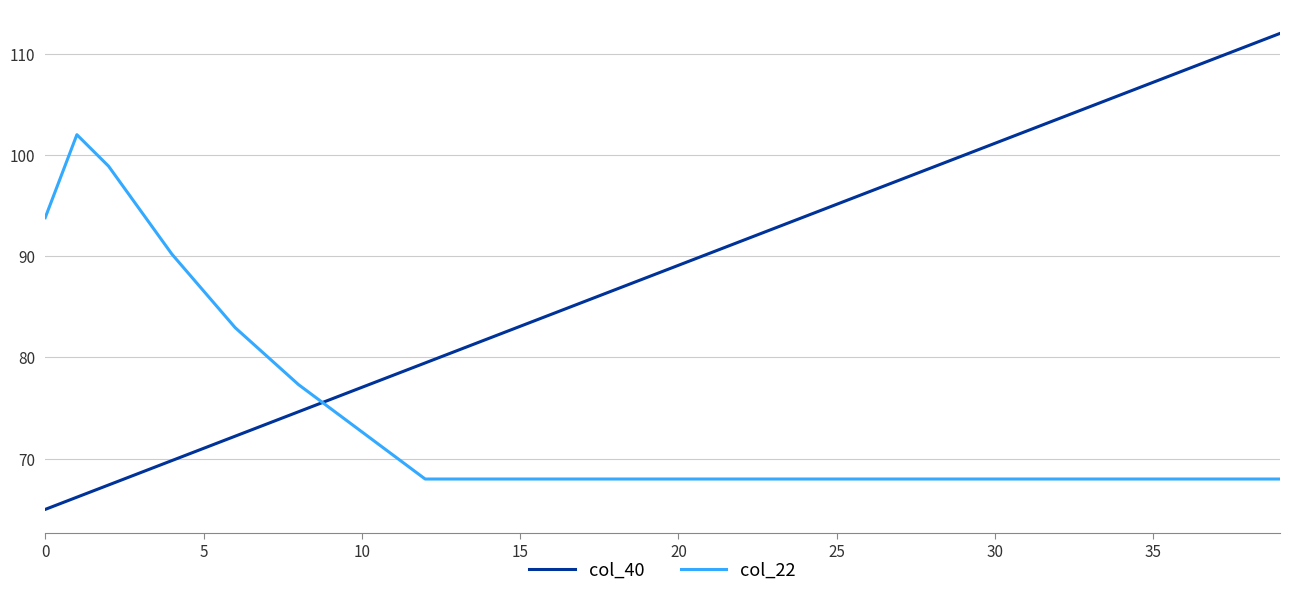

Which series has the widest spread of values?

col_40